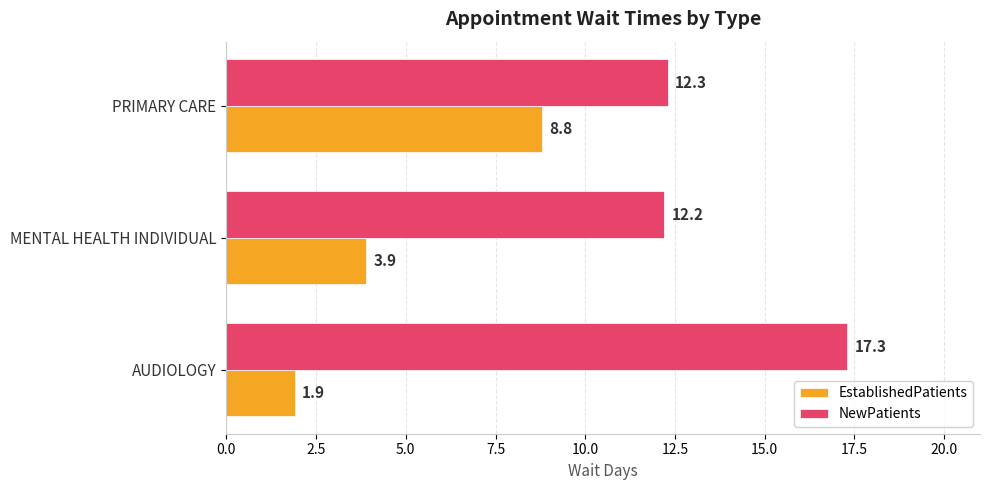

What is the average value of the NewPatients series?

13.9